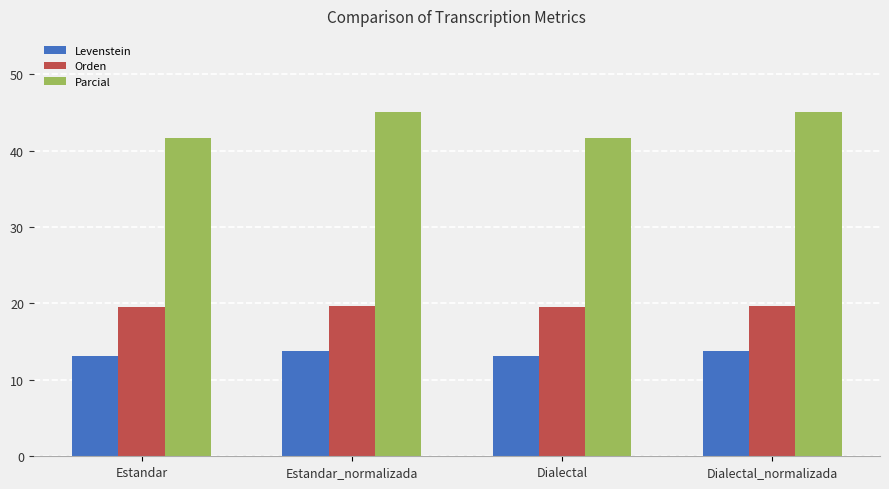

What is the value of the Parcial bar at the 1st from the left?

41.7